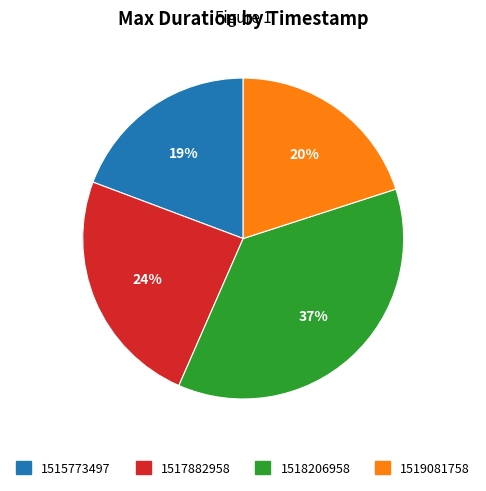

Is the sum of 1515773497 and 1517882958 greater than half?

No